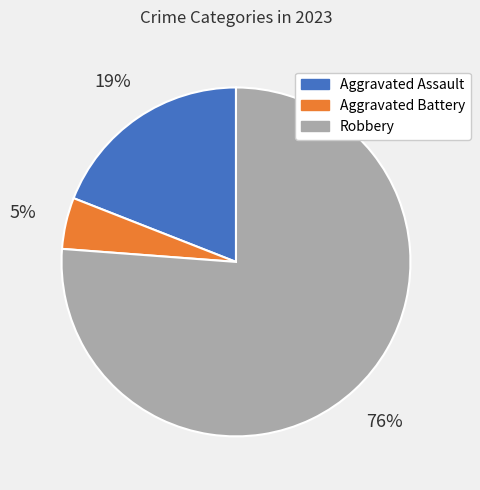

Count the number of slices in the pie.

3